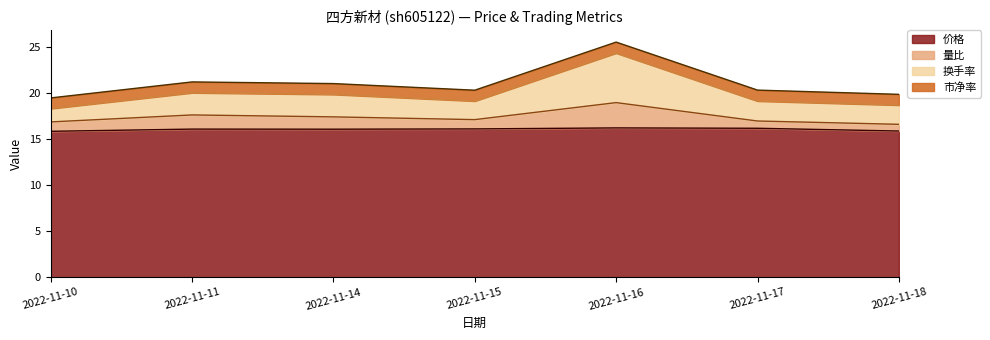

What is the lowest value of the 价格 series?

15.9